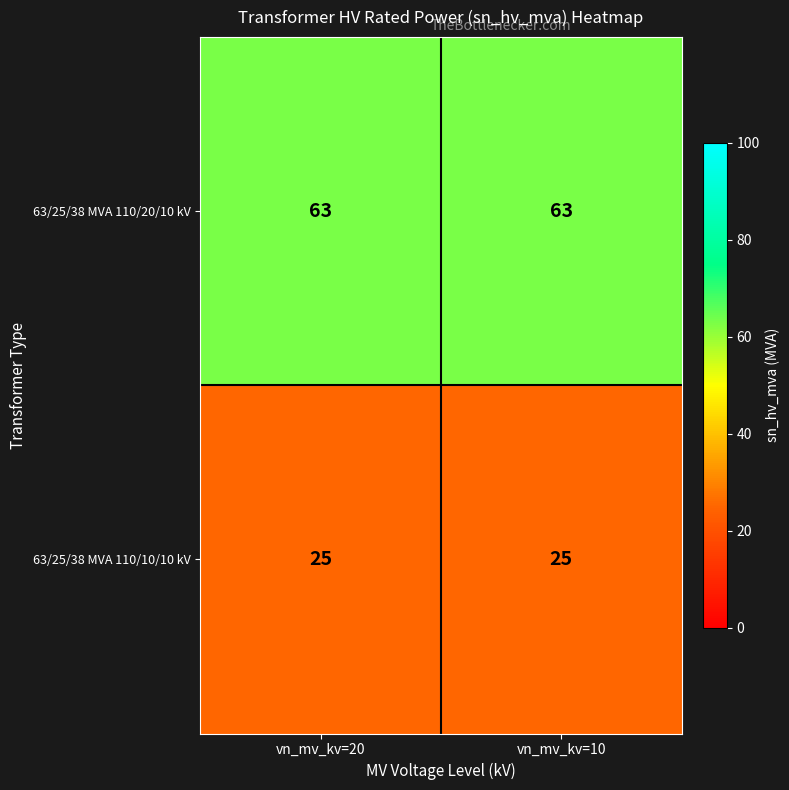

The 63/25/38 MVA 110/20/10 kV series shows 63 at vn_mv_kv=10. True or false?

True